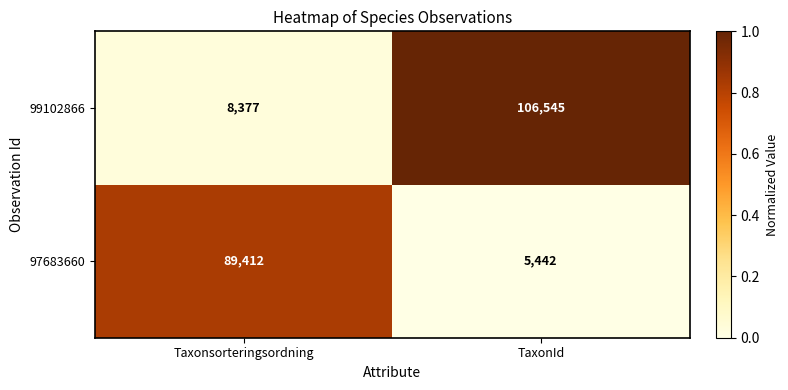

What is the difference between the 99102866 values at Taxonsorteringsordning and TaxonId?

98168